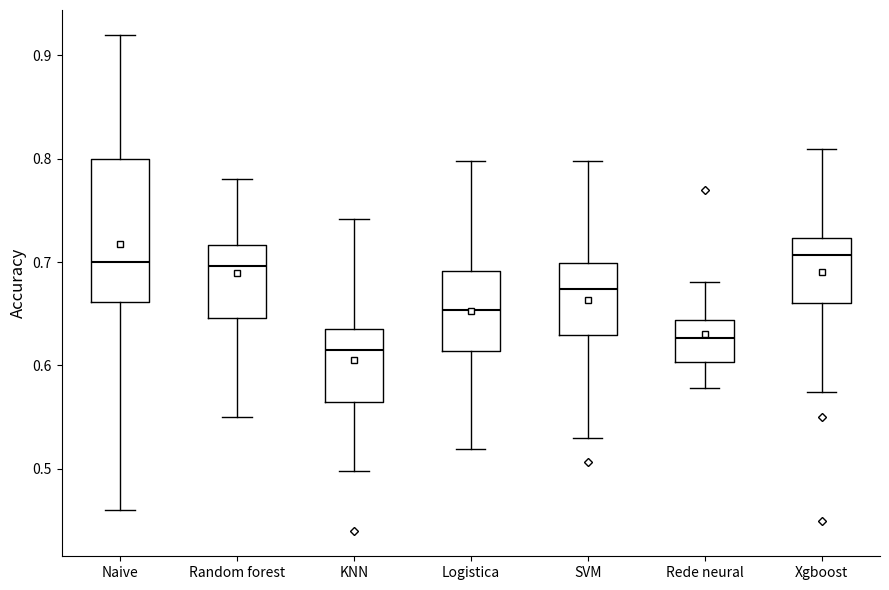

Which box's median line is the lowest?

KNN